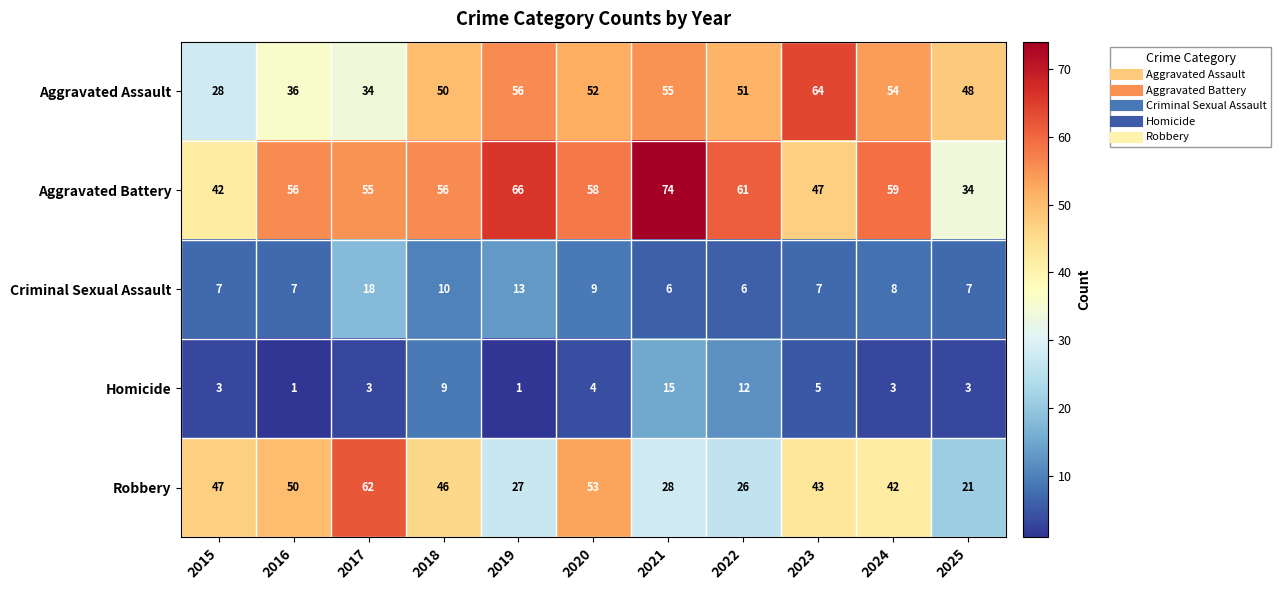

Which series has the largest total across all categories?

Aggravated Battery